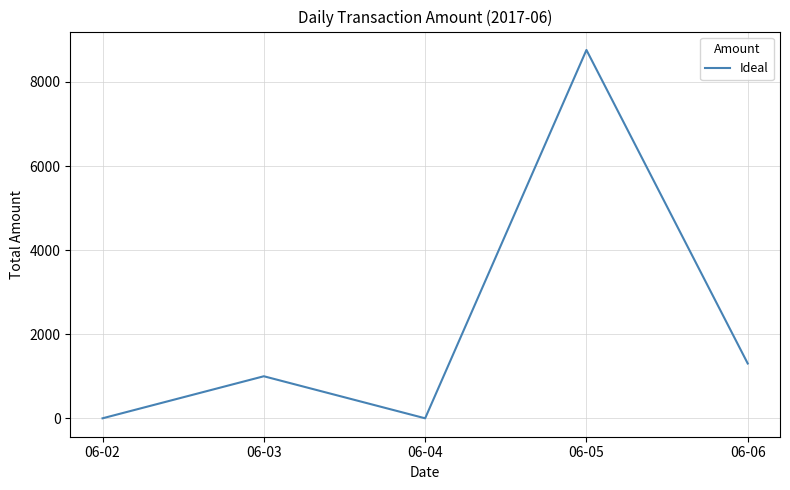

What is the average value?

2213